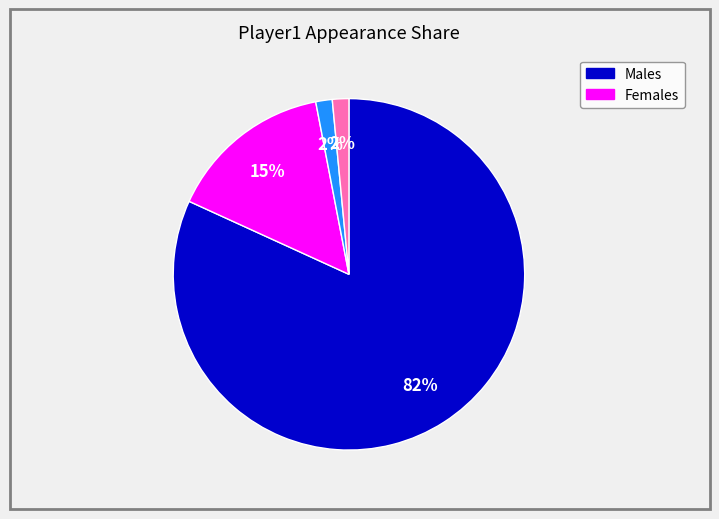

Is there a majority slice in this chart?

Yes